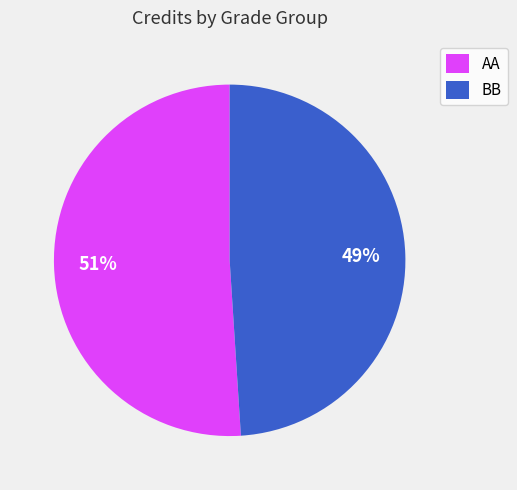

Does any single category account for the majority?

Yes